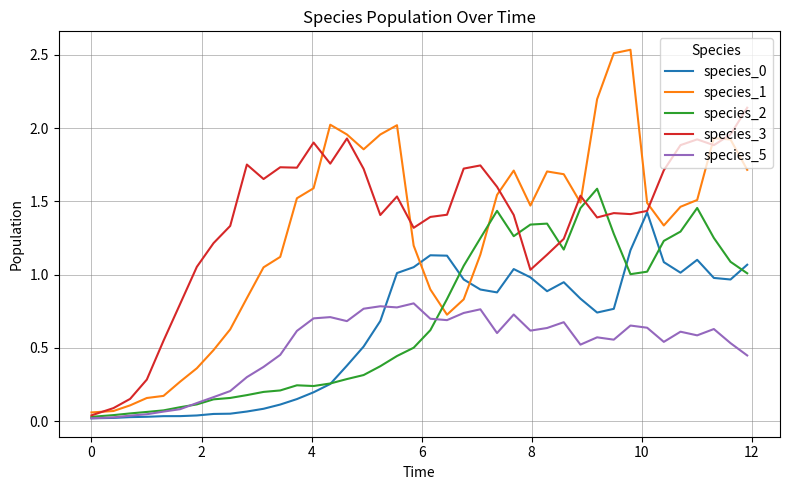

True or false: species_1 and species_2 intersect in this chart.

True